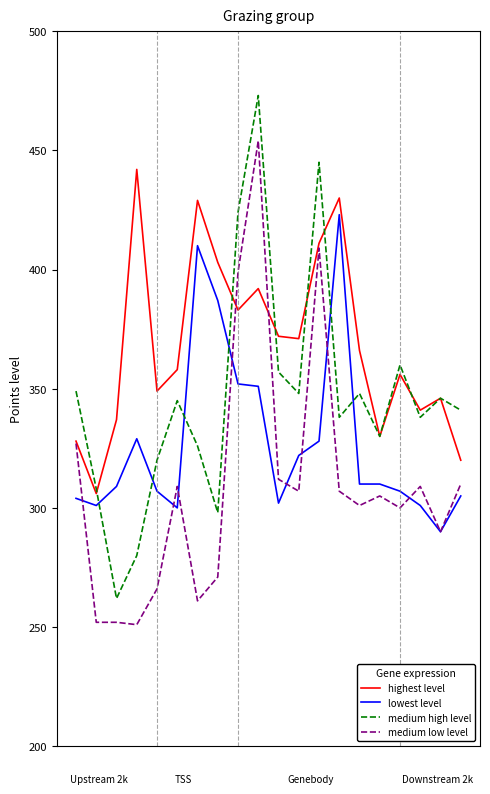

What is the maximum value shown in the chart?

473